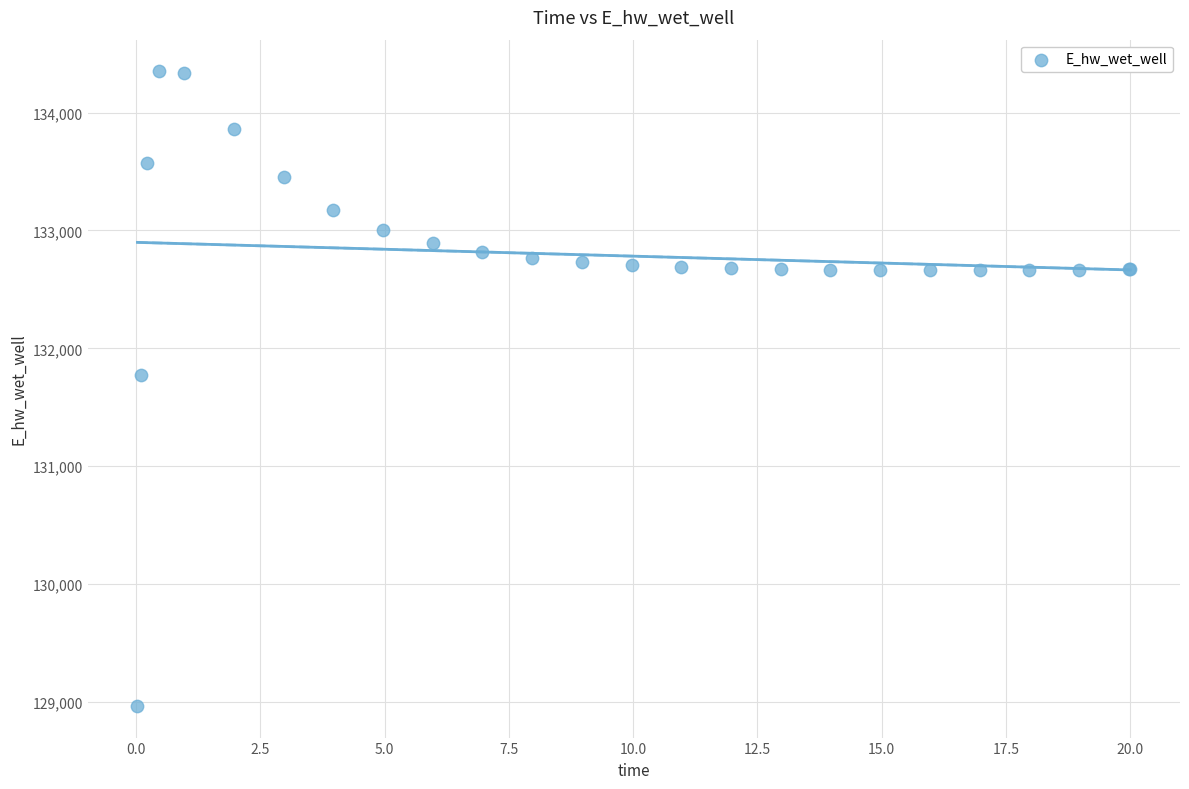

What Y value in the scatter plot is closest to 131658?

131774.6